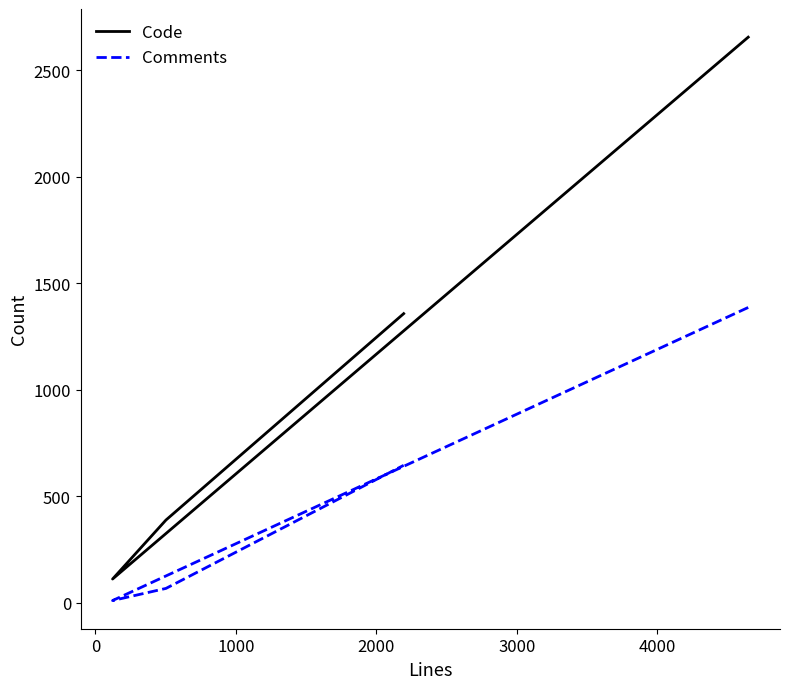

Is the value of Comments at 0 greater than the value of Code at 1000?

No